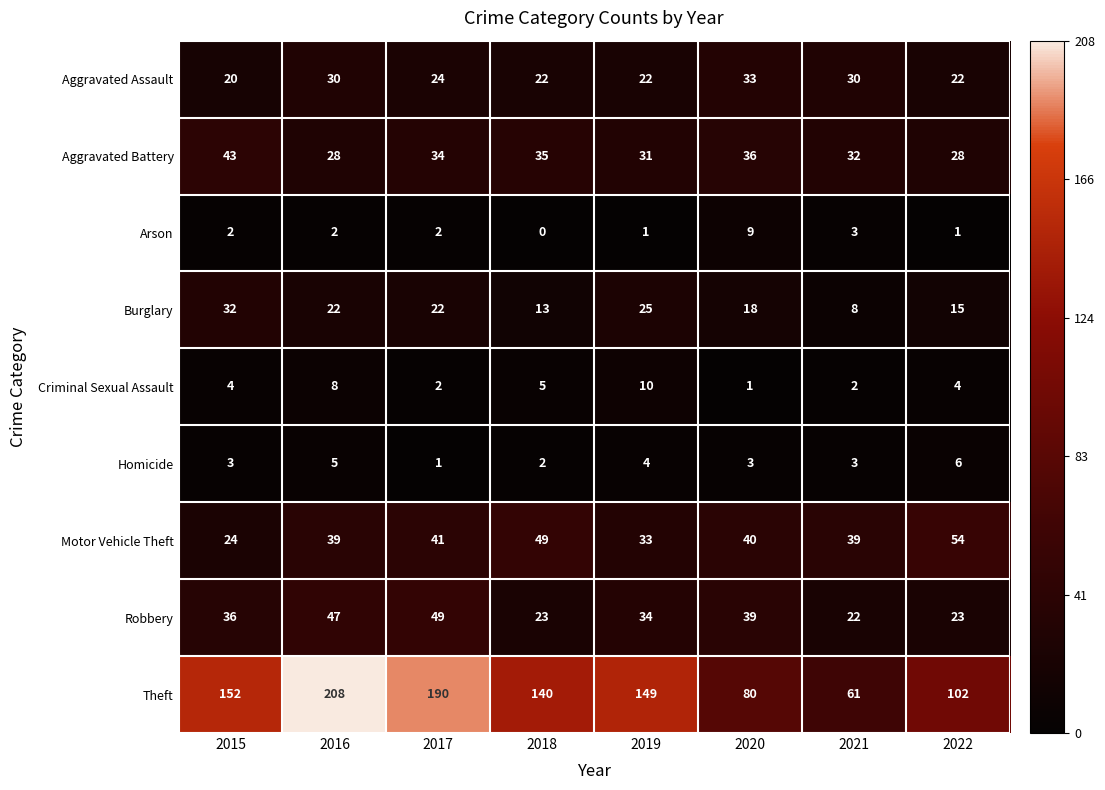

True or false: Burglary has a value of 15 at 2016.

False